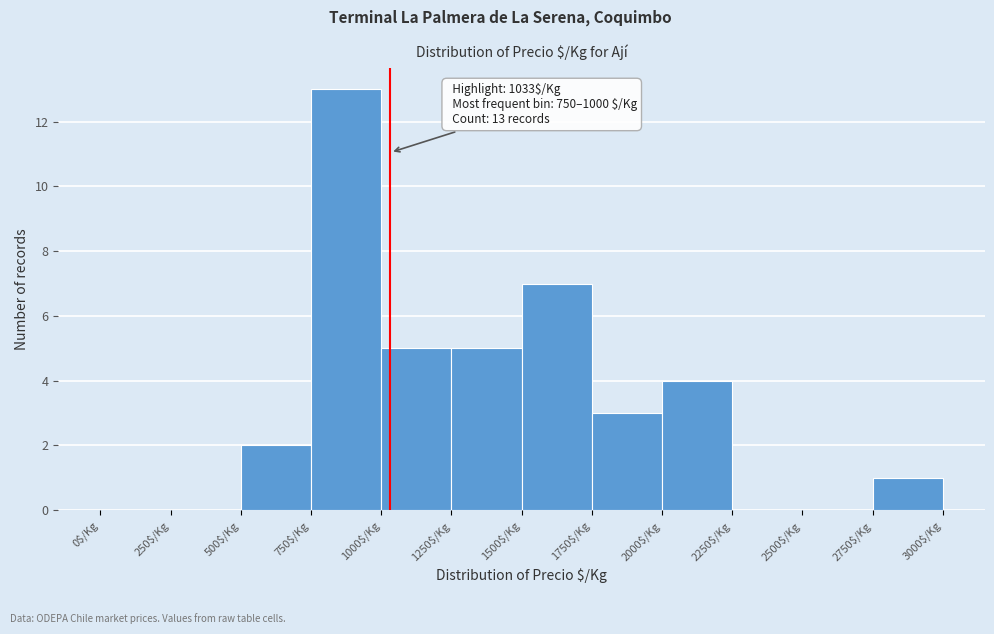

Which range on the x-axis has the tallest bar?

750 to 1000